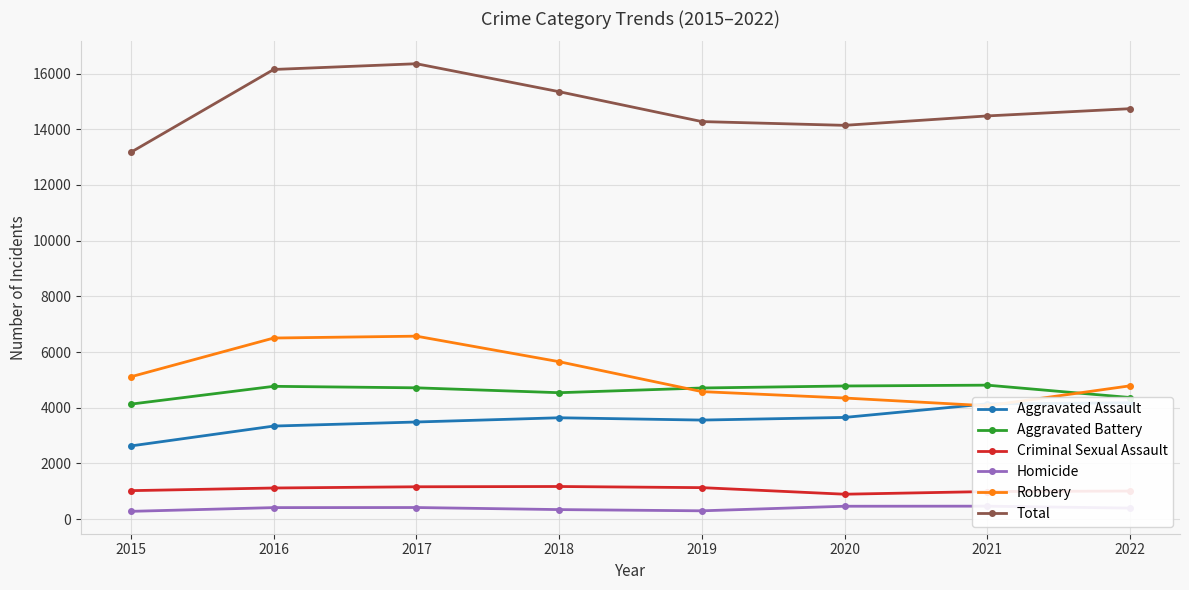

Rank the series at 2019 from lowest to highest value.

Homicide, Criminal Sexual Assault, Aggravated Assault, Robbery, Aggravated Battery, Total